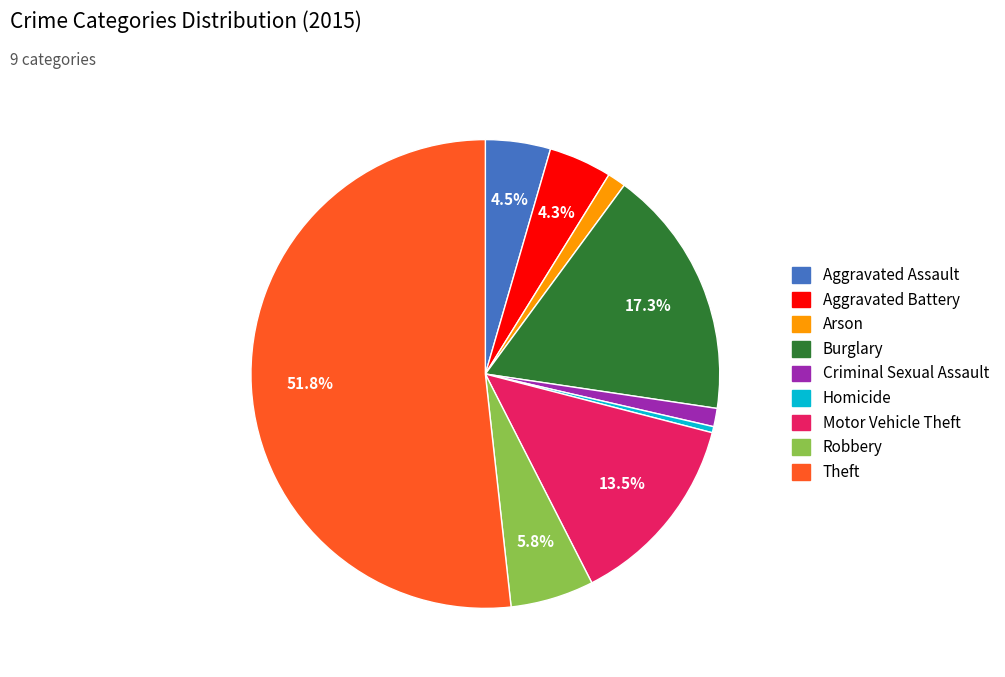

Is the sum of Criminal Sexual Assault and Aggravated Battery greater than half?

No